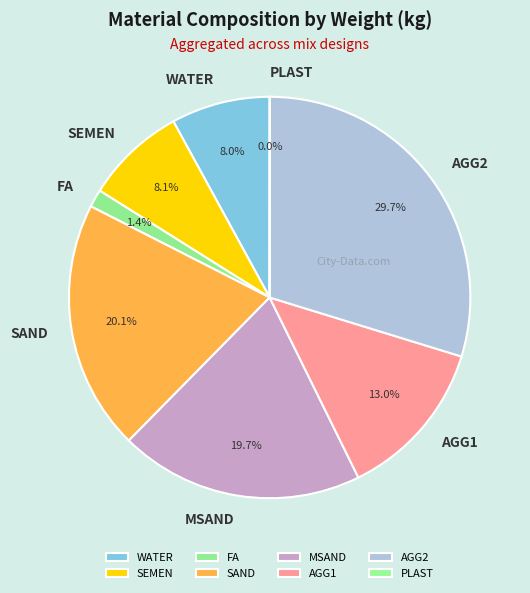

To the nearest percent, what is the average slice percentage?

12%